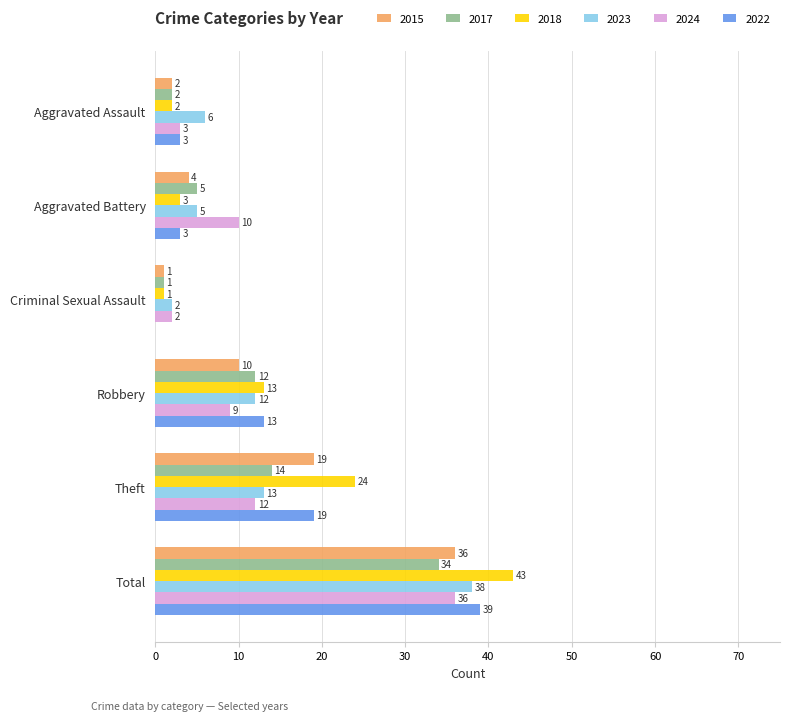

Which series has the largest range (max minus min)?

2018